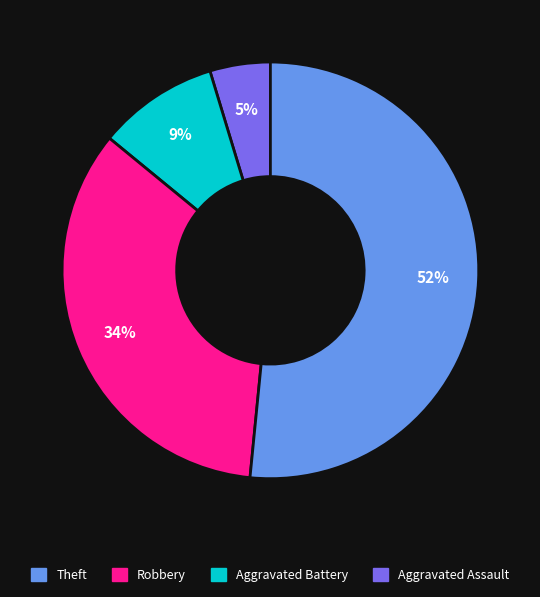

To the nearest percent, what is the average slice percentage?

25%